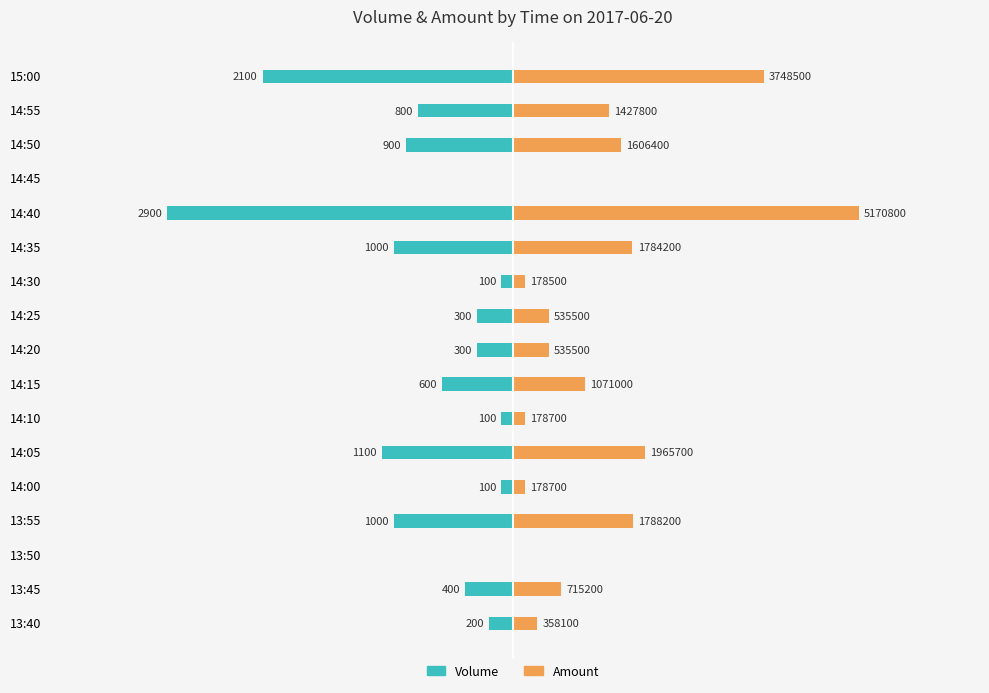

The Amount (scaled) series shows 148.2 at 14:30. True or false?

False